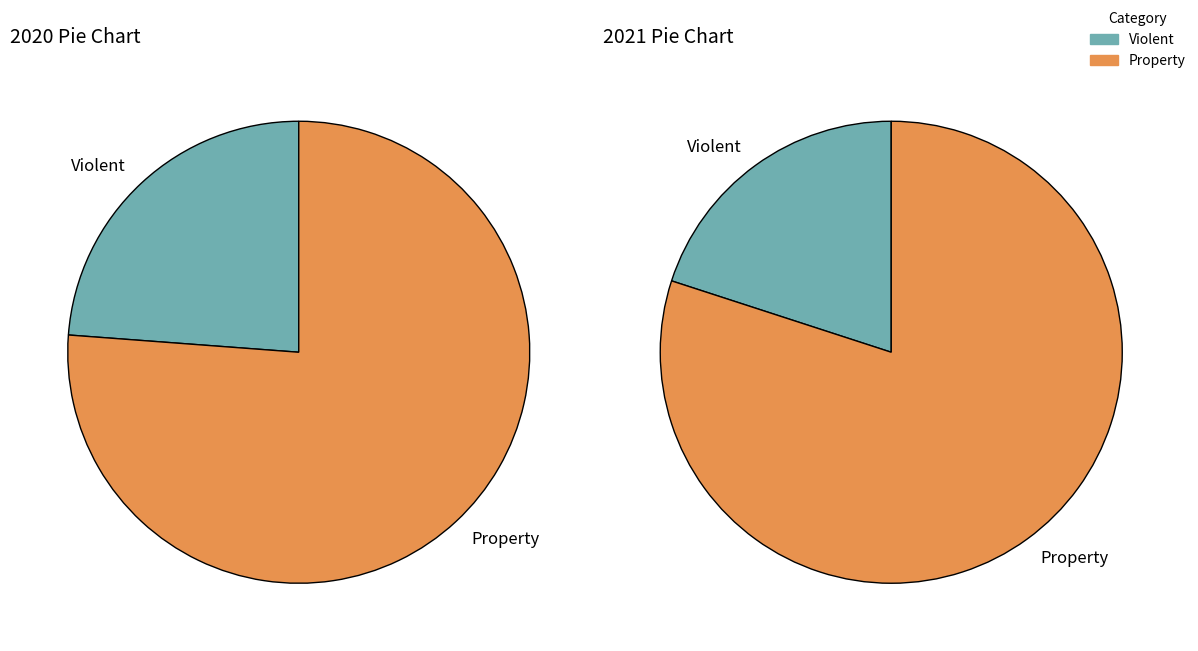

The Motor Vehicle Theft slice represents 64% of the pie. True or false?

False